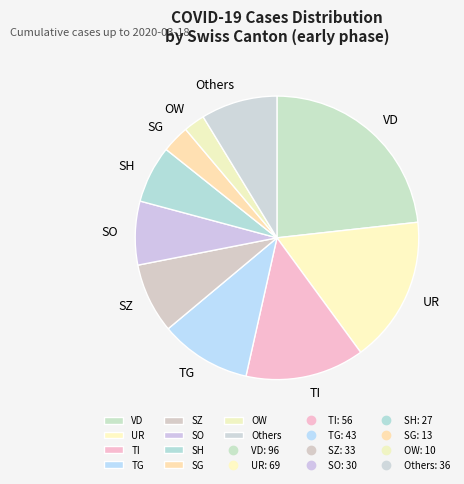

Between SZ and TG, which is larger?

TG